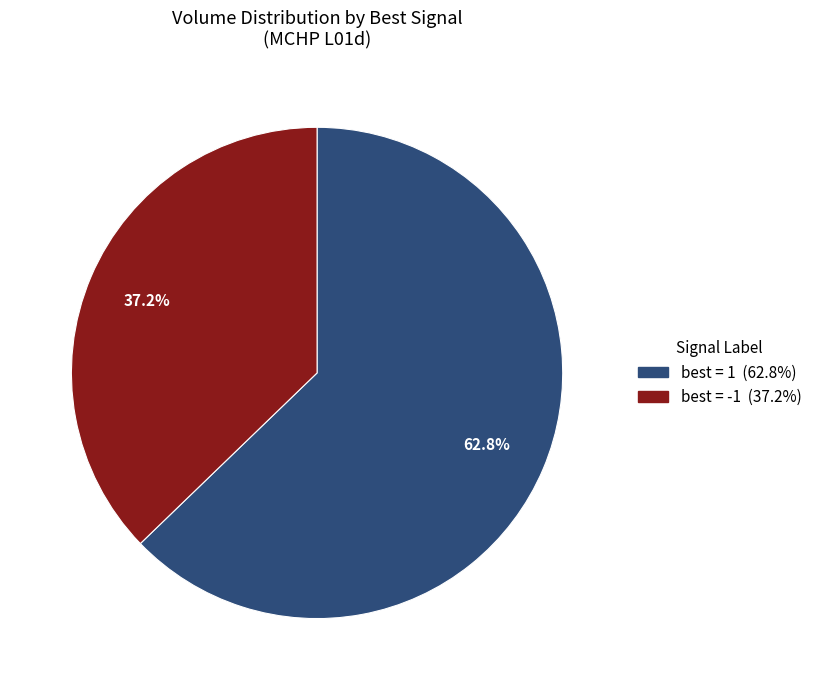

How many slices are in this pie chart?

2